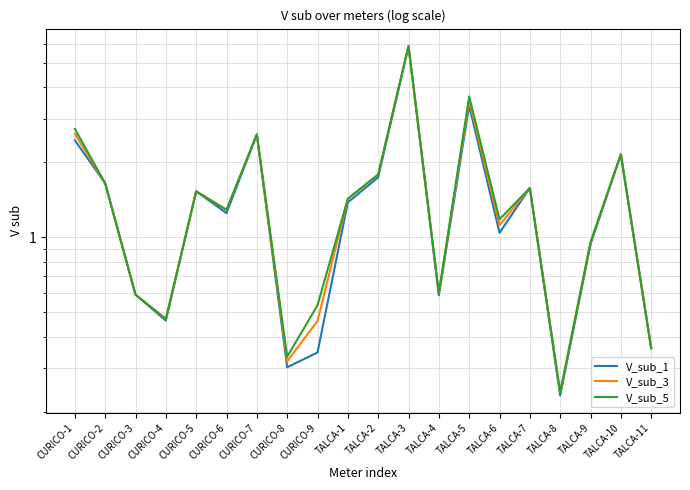

The value of V_sub_3 at CURICO-7 is 4.3. True or false?

False